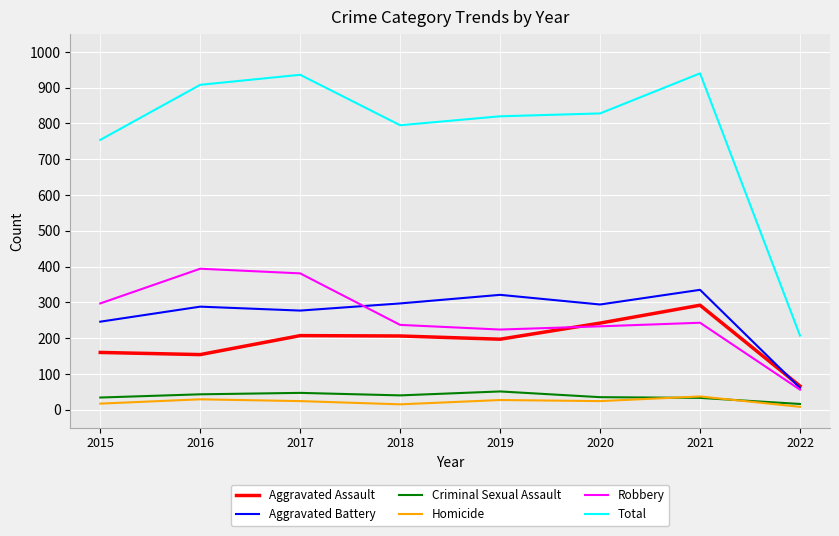

Does the chart have visible grid lines?

Yes